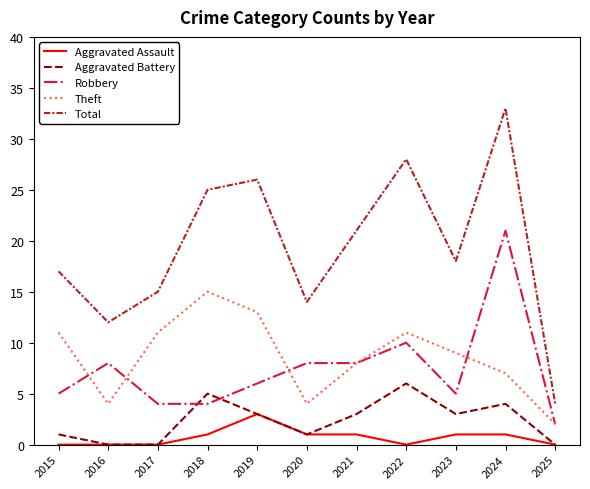

Reading left to right, list all the values displayed in this chart.

Aggravated Assault: 2015=0	2016=0	2017=0	2018=1	2019=3	2020=1	2021=1	2022=0	2023=1	2024=1	2025=0
Aggravated Battery: 2015=1	2016=0	2017=0	2018=5	2019=3	2020=1	2021=3	2022=6	2023=3	2024=4	2025=0
Robbery: 2015=5	2016=8	2017=4	2018=4	2019=6	2020=8	2021=8	2022=10	2023=5	2024=21	2025=2
Theft: 2015=11	2016=4	2017=11	2018=15	2019=13	2020=4	2021=8	2022=11	2023=9	2024=7	2025=2
Total: 2015=17	2016=12	2017=15	2018=25	2019=26	2020=14	2021=21	2022=28	2023=18	2024=33	2025=4